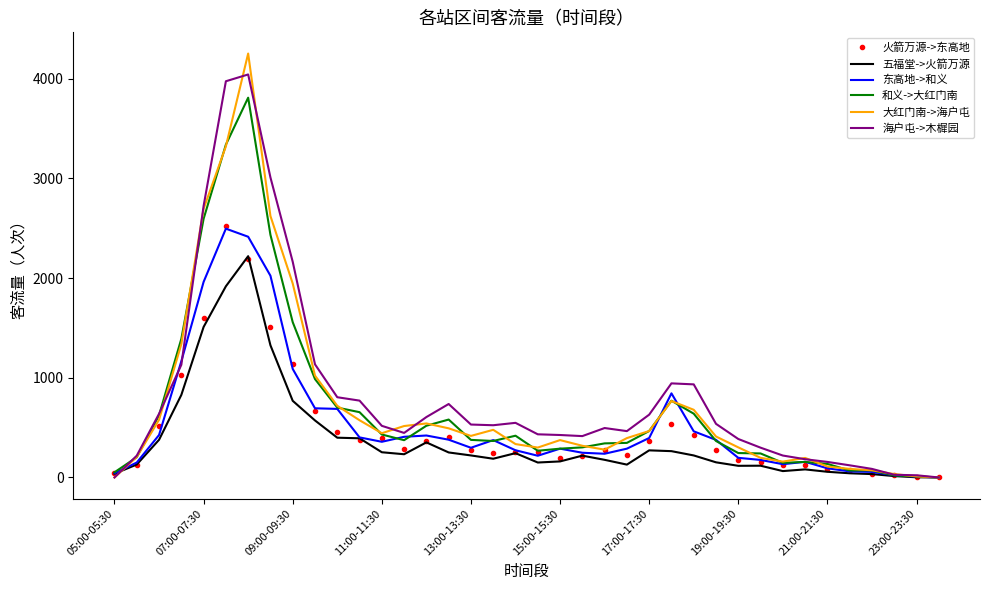

What is the highest value of the 火箭万源->东高地 series?

2527